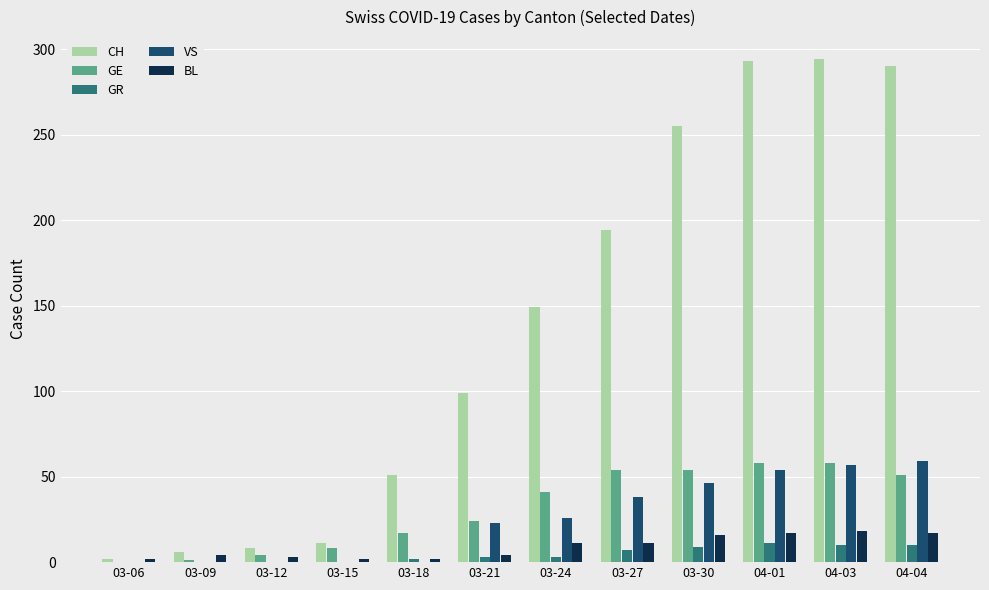

What is the spread (max minus min) of values at 04-04?

280